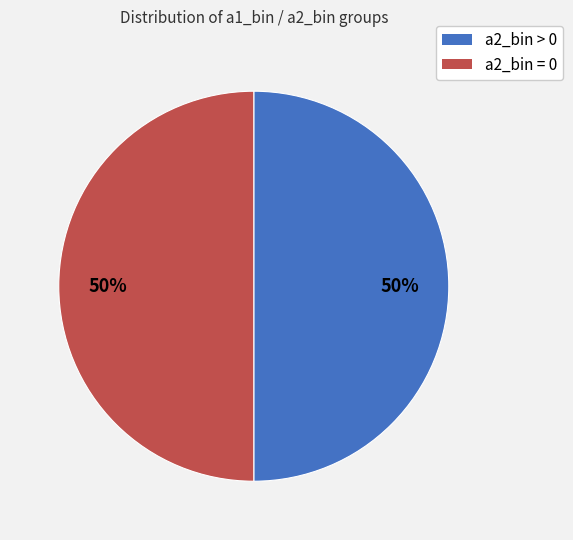

To the nearest percent, what is the average slice percentage?

50%